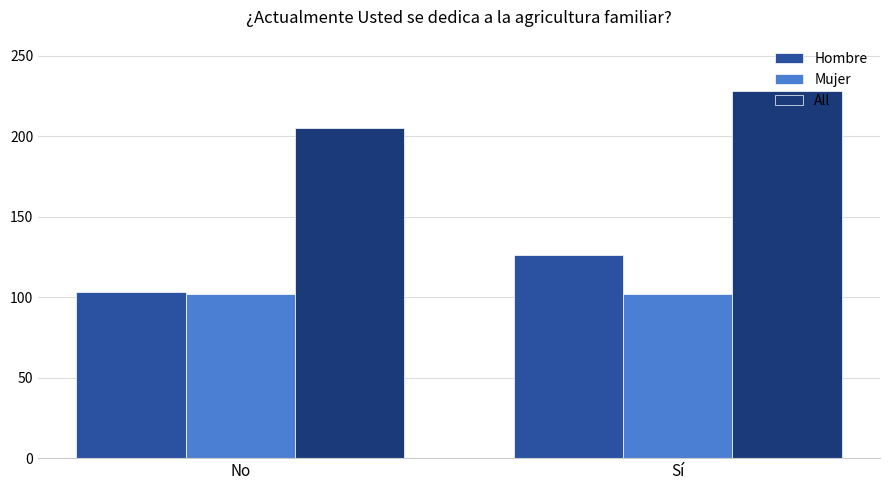

What is the greatest value displayed?

228